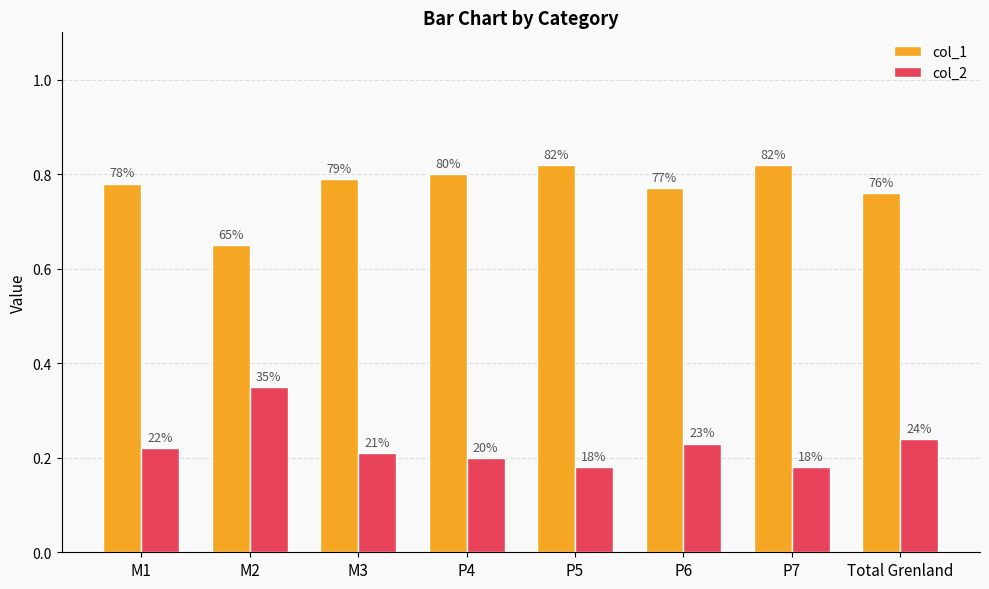

Which series has the largest total across all categories?

col_1